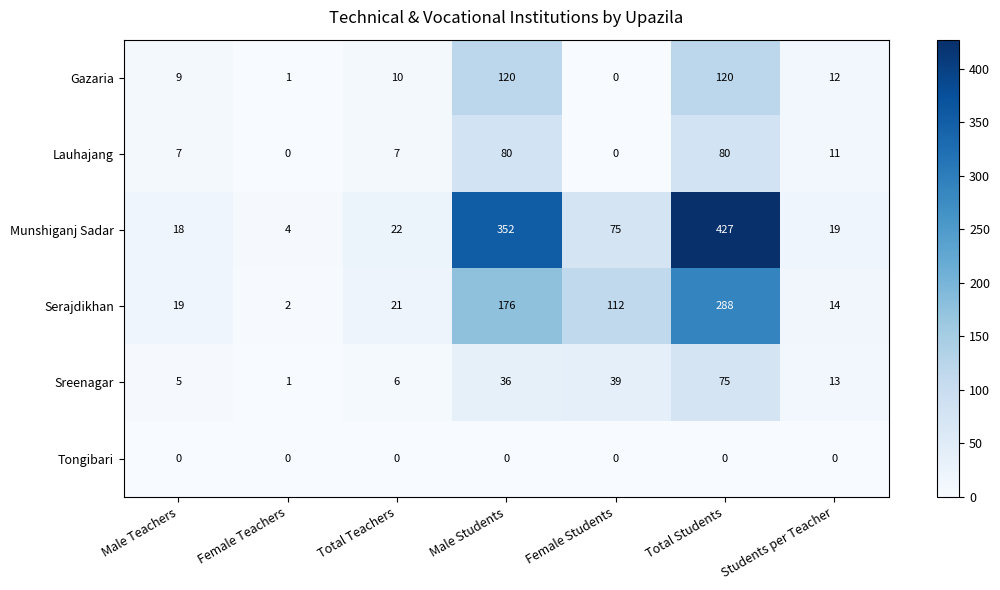

What value does the Gazaria series have at Male Students, to the nearest 5?

120